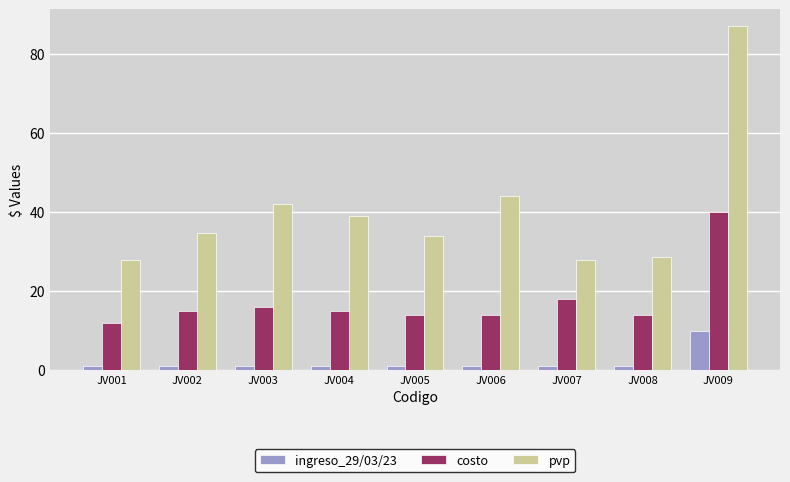

List the series in order of their overall mean, highest first.

pvp, costo, ingreso_29/03/23